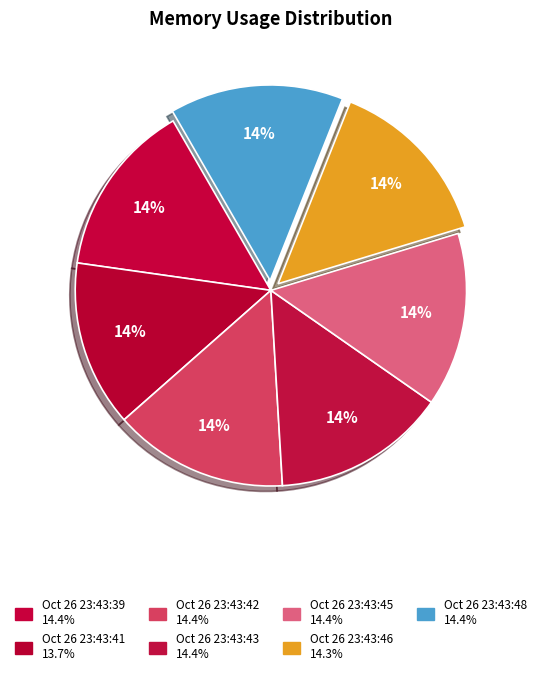

Does Oct 26 23:43:48 represent more than half of the total?

No